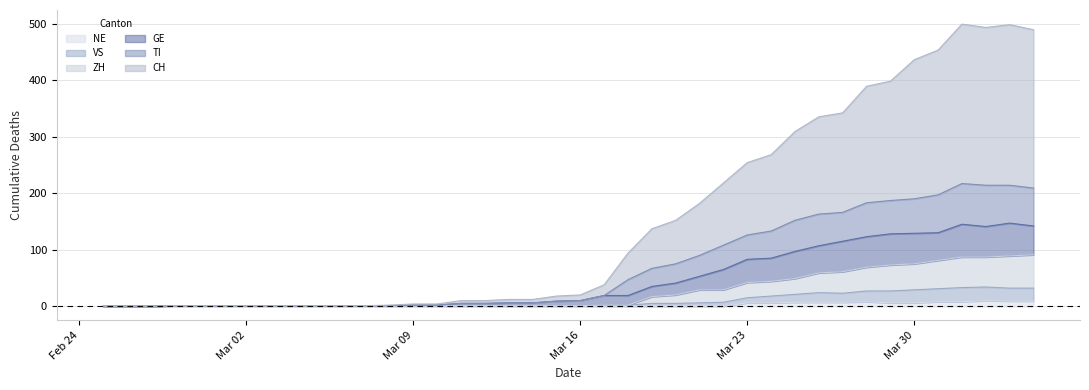

What position from the right is 2020-03-20?

16